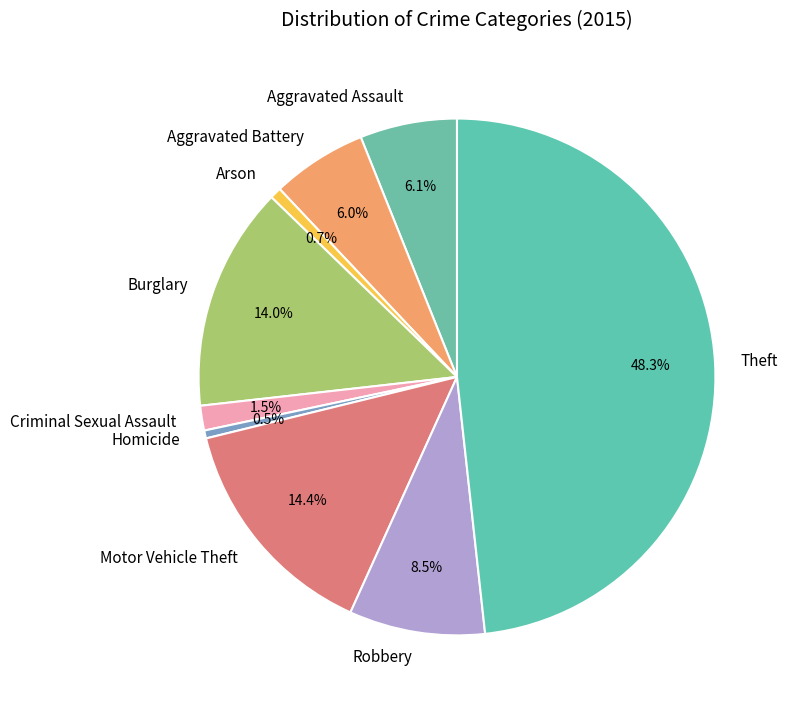

Does Burglary represent more than half of the total?

No